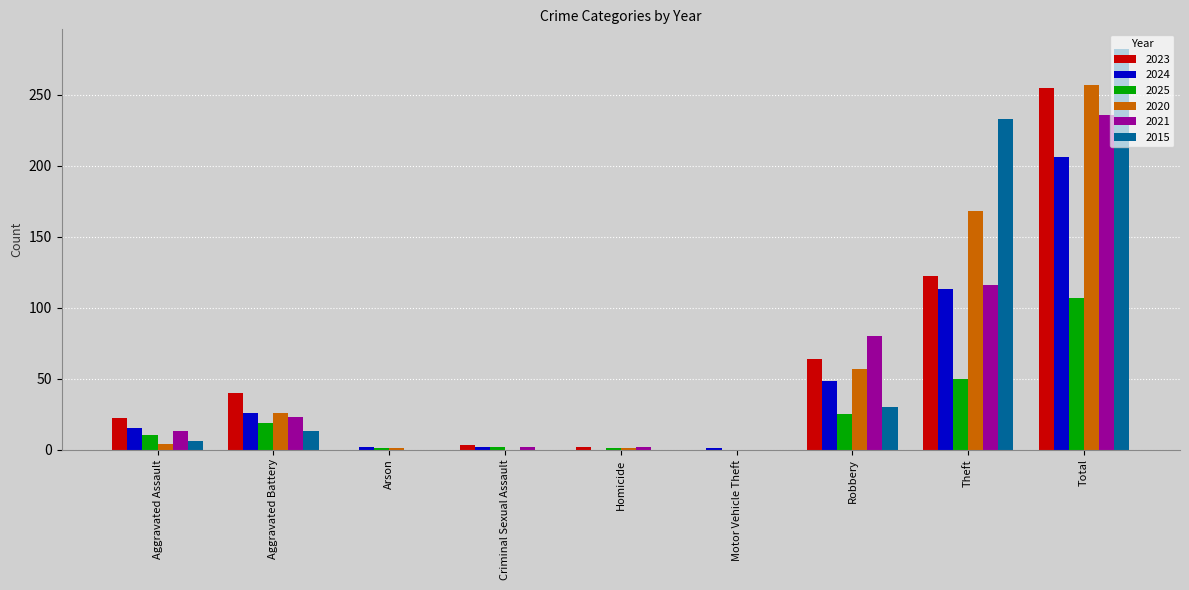

True or false: 2023 has a value of 2 at Homicide.

True